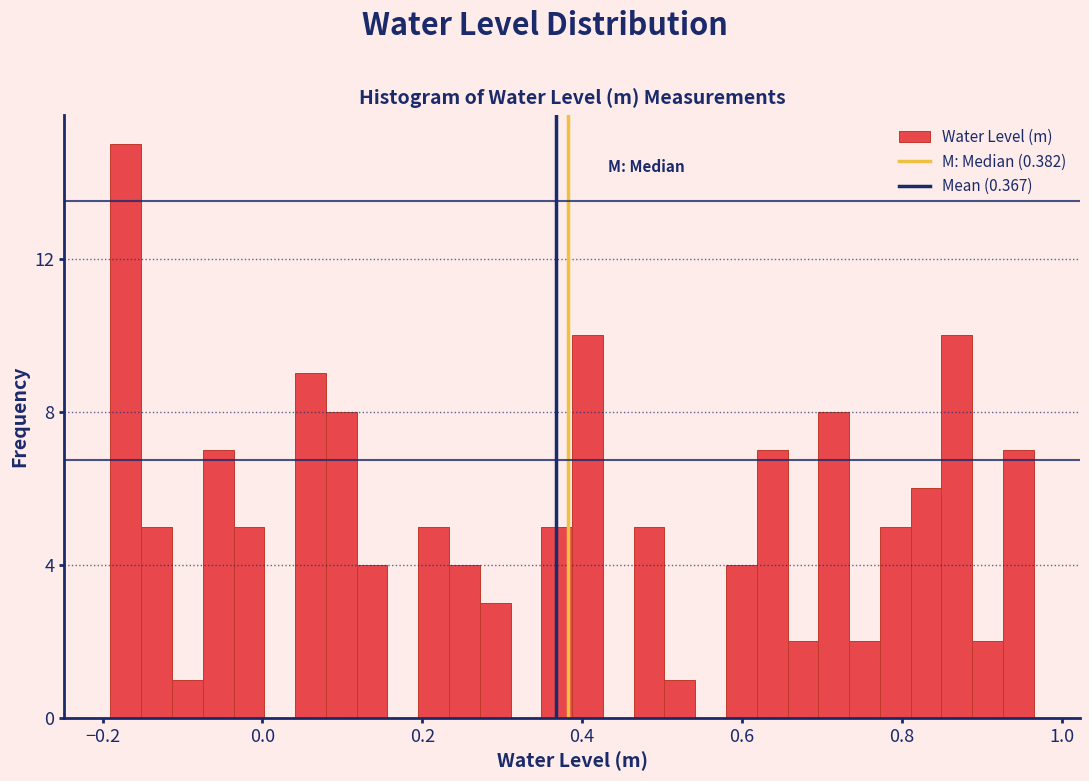

Read against the x-axis, roughly where is the centre of the tallest bar?

-0.18